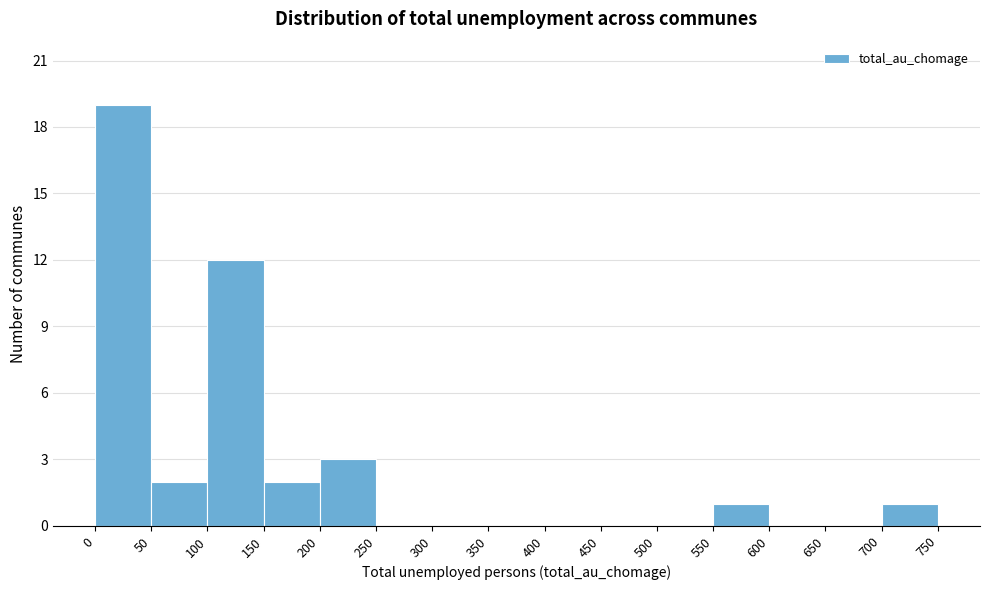

Reading left to right, transcribe this chart: for each bar, give the range it covers on the x-axis and its height. The values are not printed on the chart, so give them approximately, as read against the axis.

0 to 50: 19
50 to 100: 2
100 to 150: 12
150 to 200: 2
200 to 250: 3
250 to 300: 0
300 to 350: 0
350 to 400: 0
400 to 450: 0
450 to 500: 0
500 to 550: 0
550 to 600: 1
600 to 650: 0
650 to 700: 0
700 to 750: 1